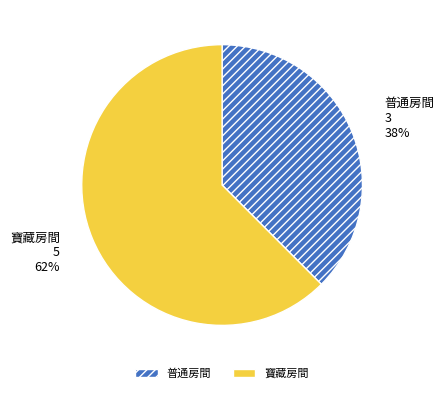

Do 寶藏房間 and 普通房間 together represent more than half of the pie?

Yes